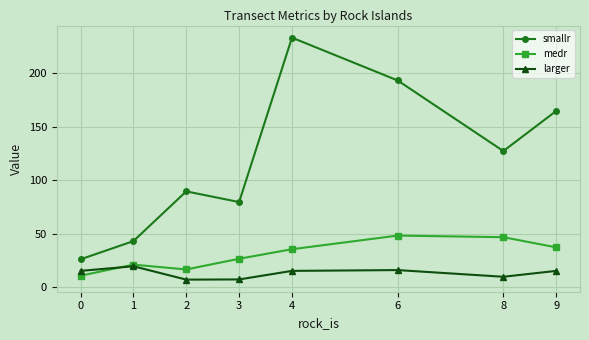

What is the average value of the larger series?

13.4